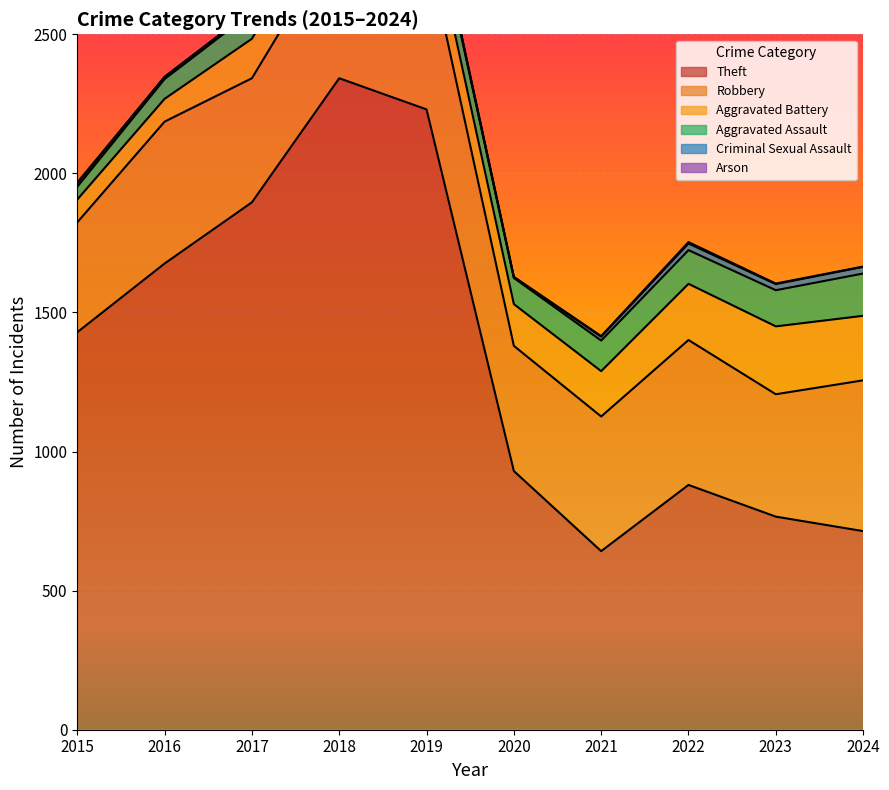

Which label corresponds to the smallest value in the chart?

2016